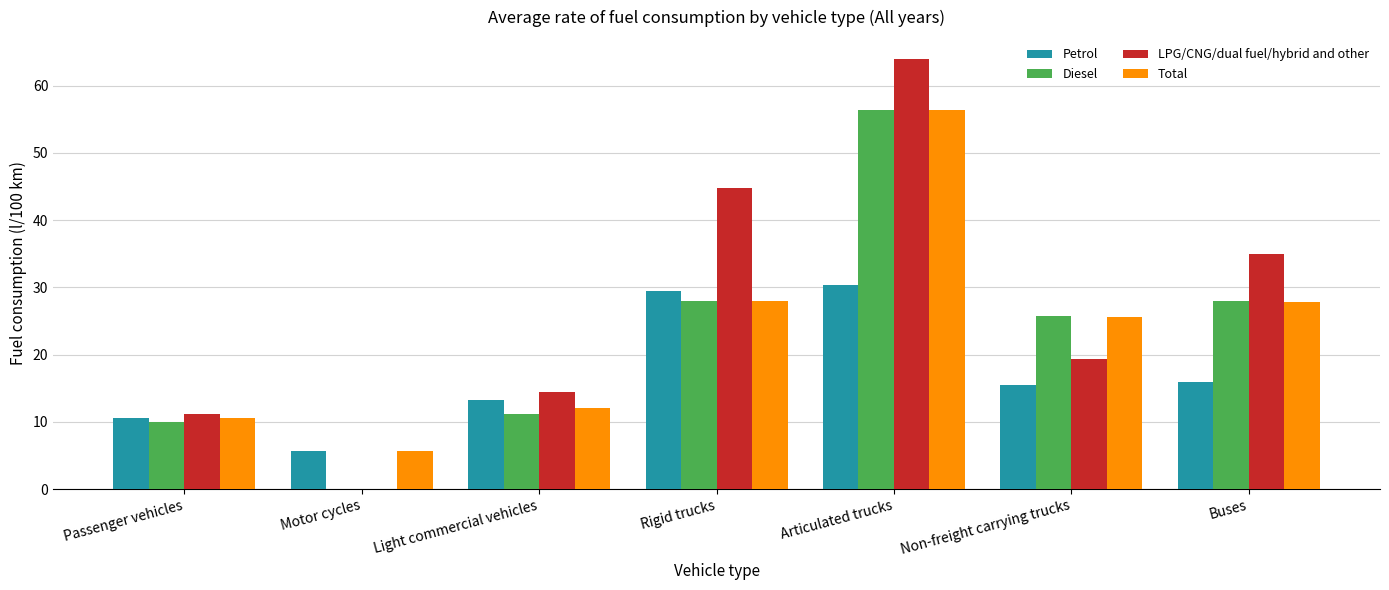

At which label does LPG/CNG/dual fuel/hybrid and other reach its peak?

Articulated trucks